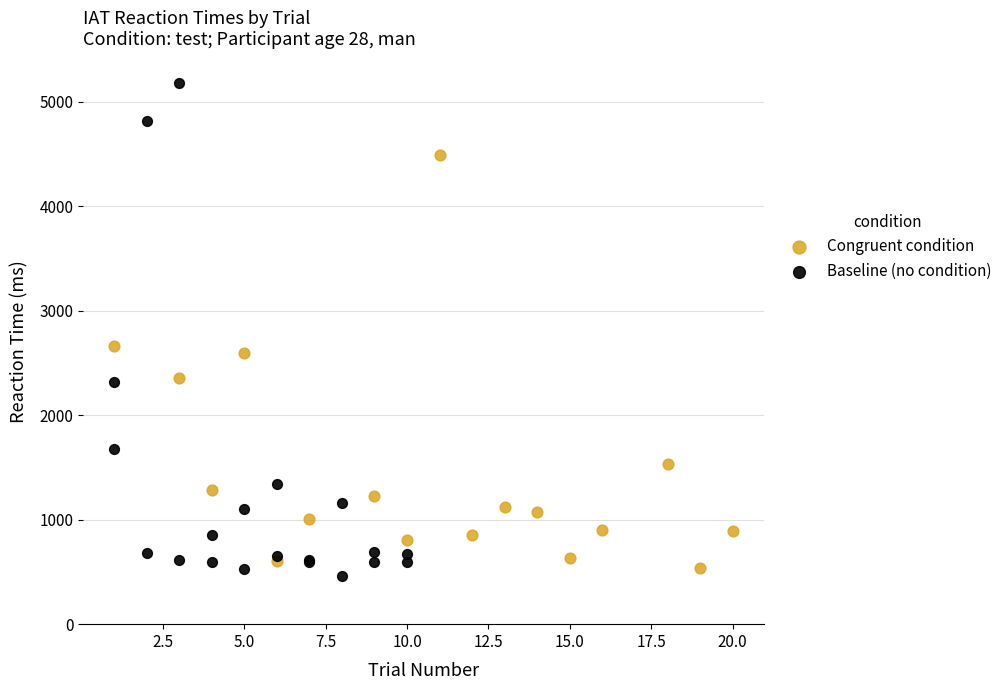

Which series has the largest Y range (max minus min)?

Baseline (no condition)